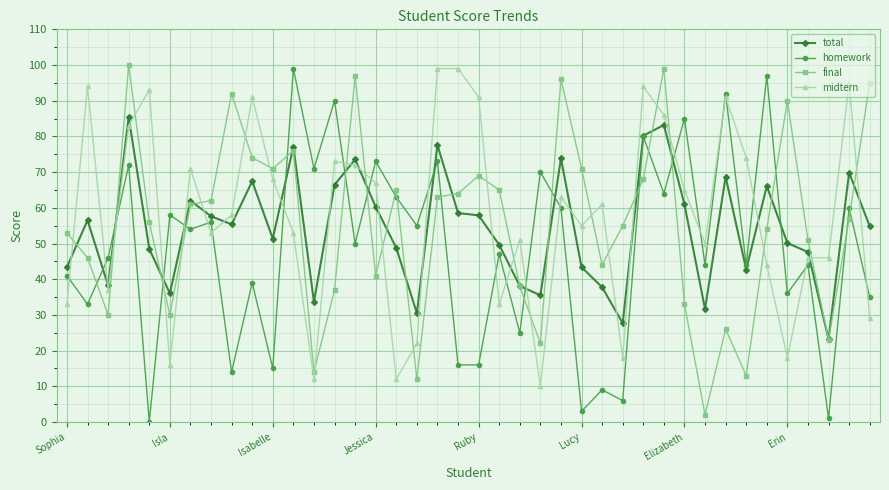

What is the maximum value for midtern?

99.0